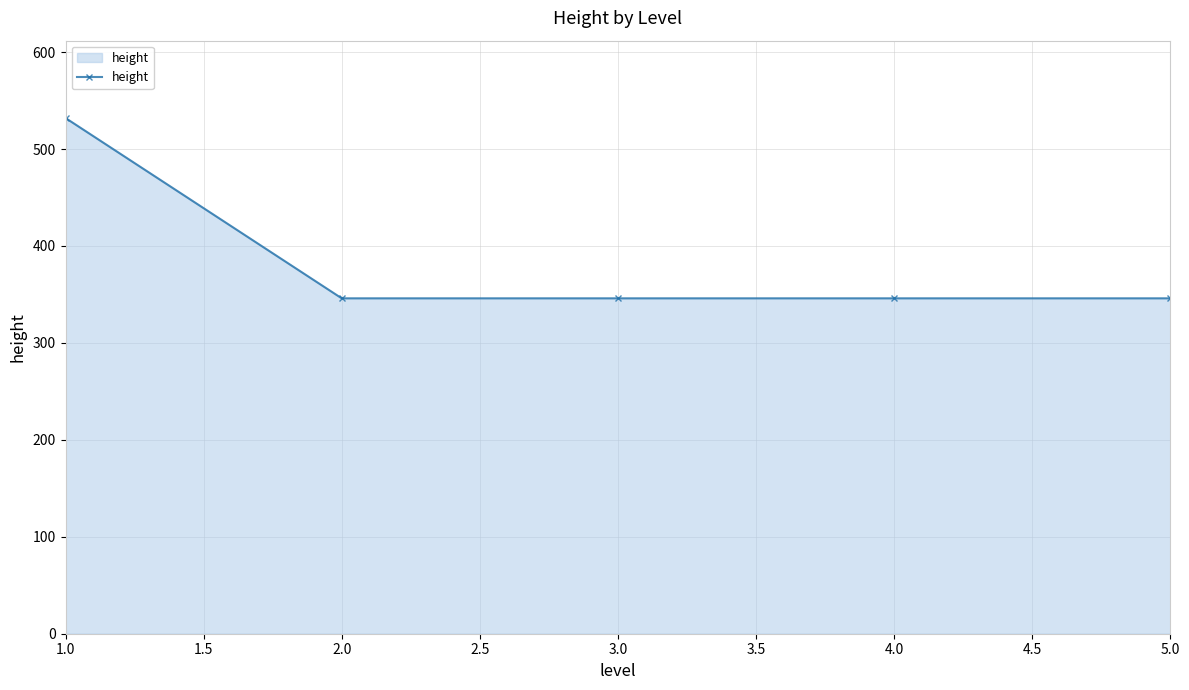

What is the difference between the maximum and minimum values?

186